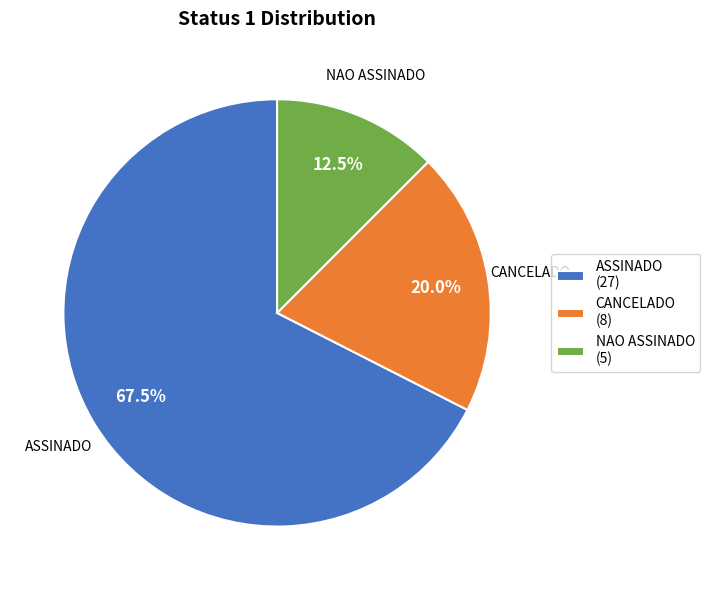

Is there any slice that represents more than half of the pie?

Yes